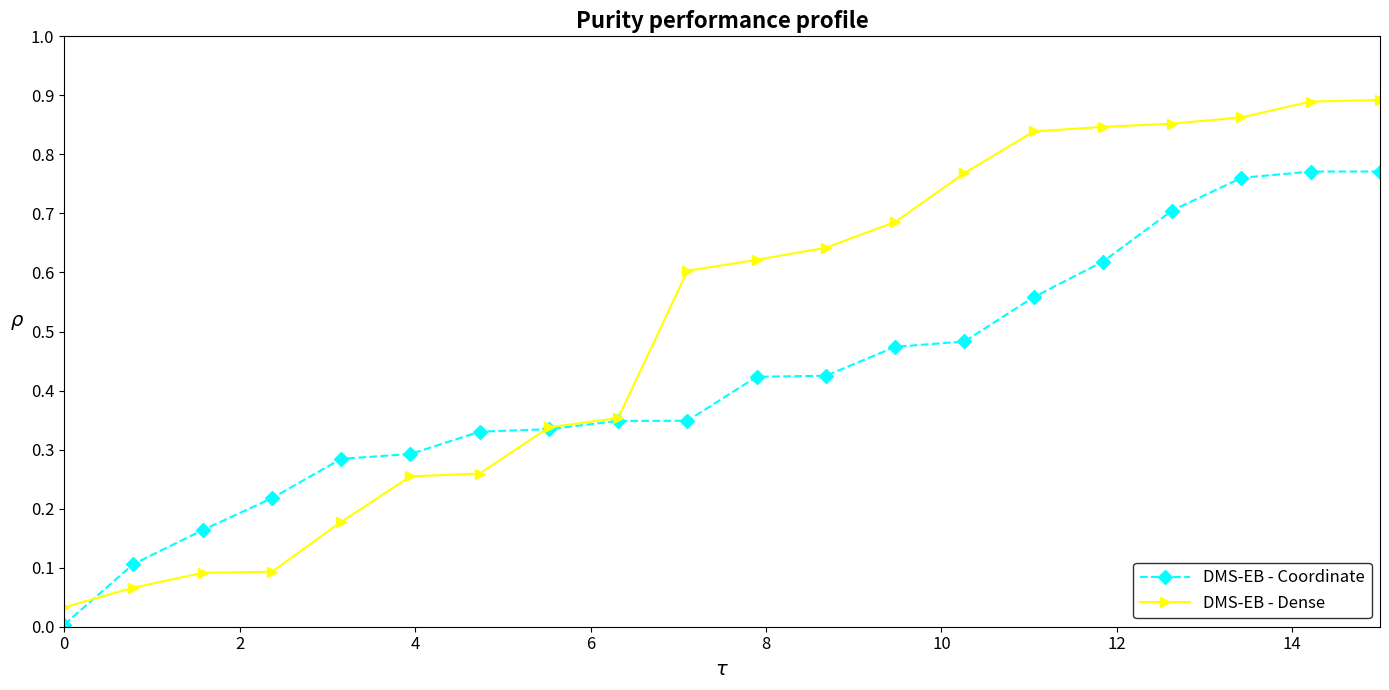

Which series ends up on top after the final intersection of DMS-EB - Coordinate and DMS-EB - Dense?

DMS-EB - Dense